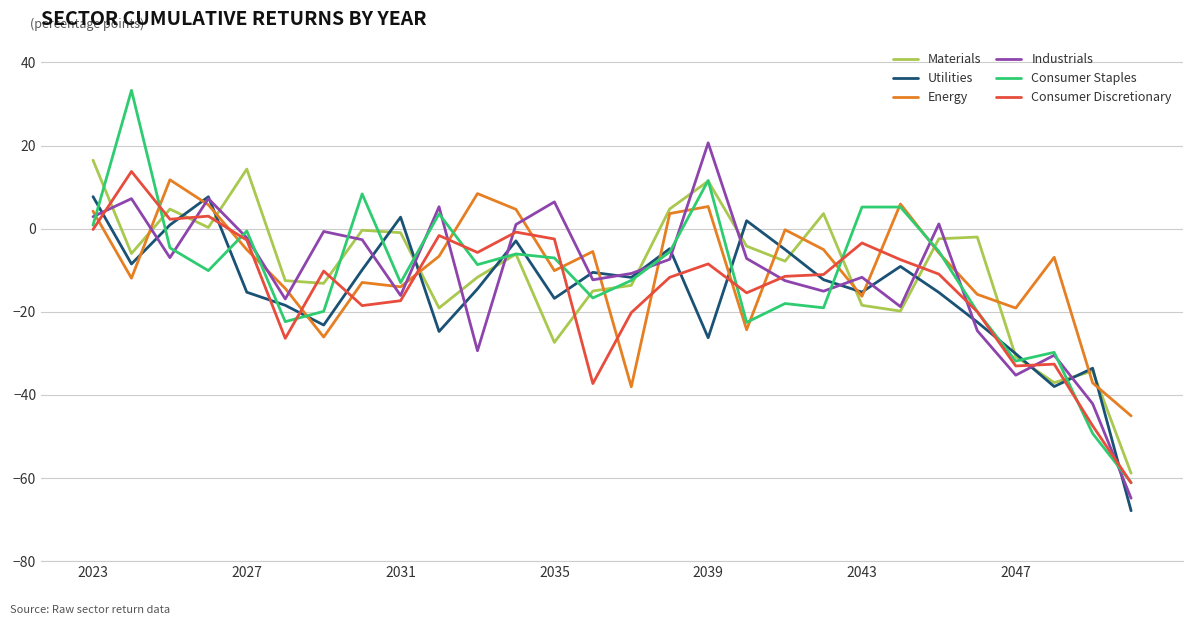

List the series in order of their peak value, highest first.

Consumer Staples, Industrials, Materials, Consumer Discretionary, Energy, Utilities